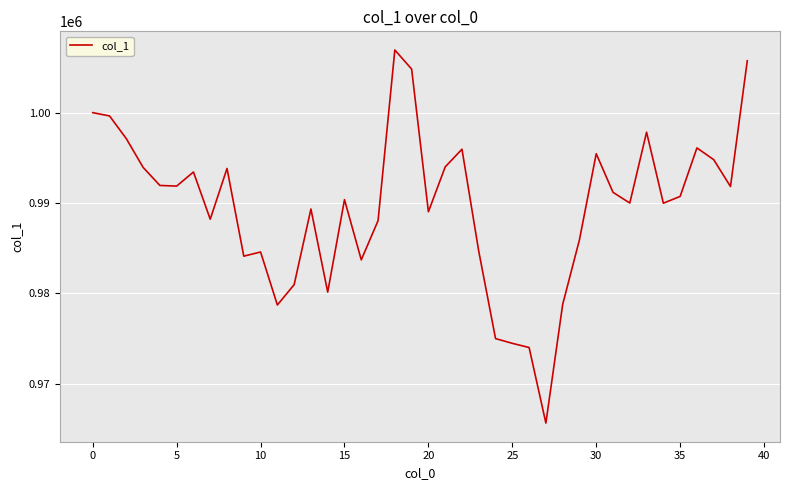

What is the smallest value displayed?

965647.2